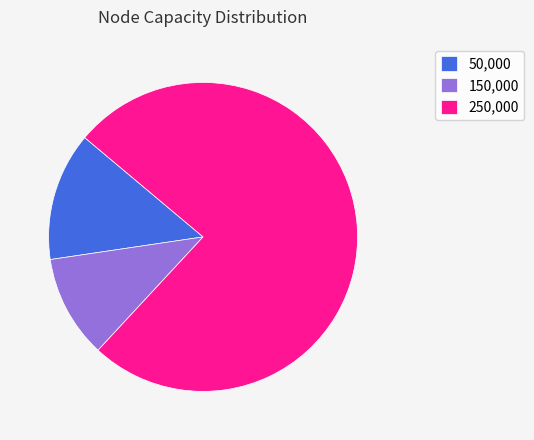

Is it true that 150,000 is 11% of the pie?

True